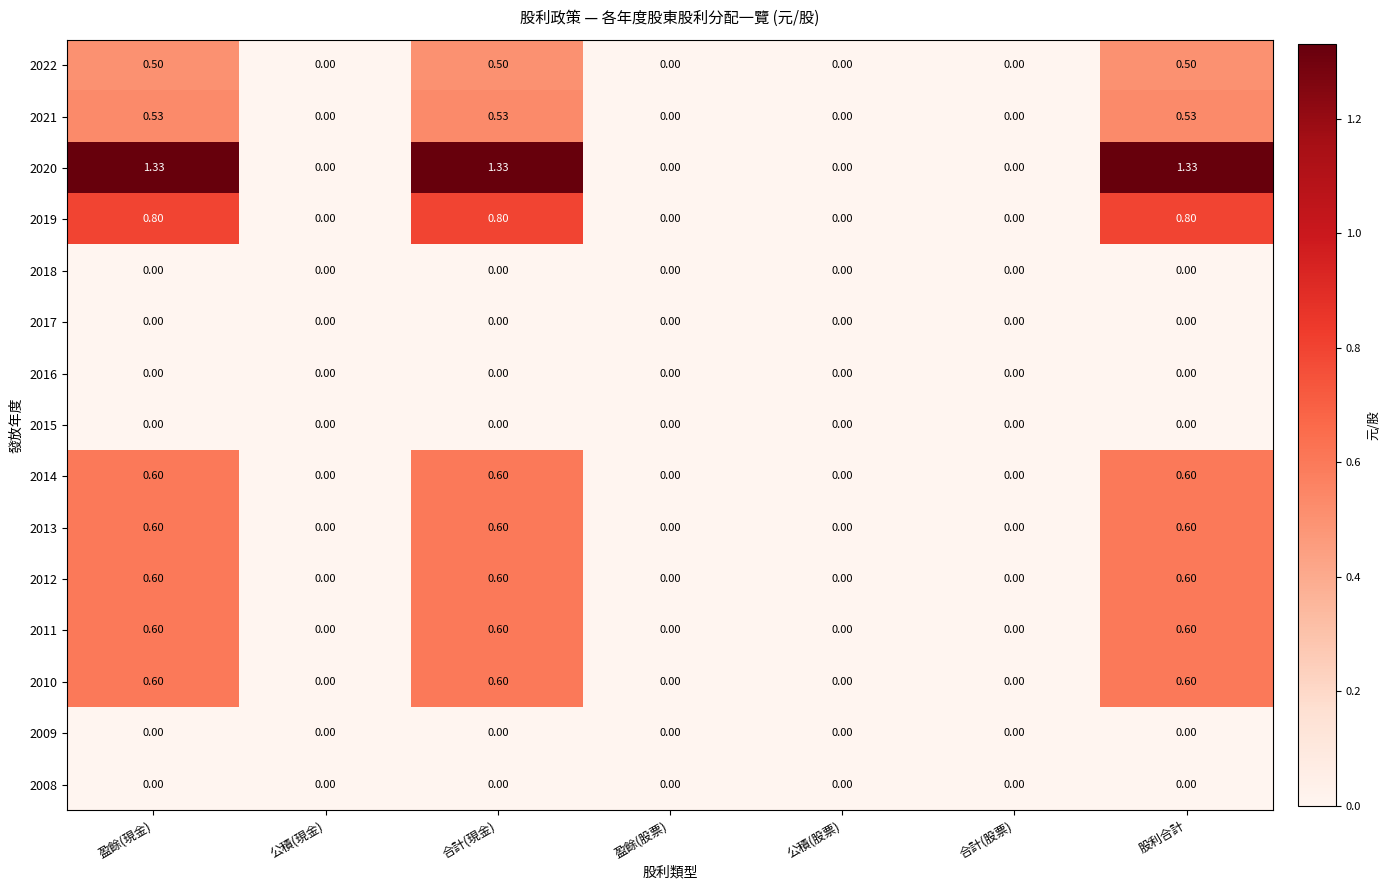

Is the value of 2014 at 盈餘(現金) greater than the value of 2020 at 合計(現金)?

No